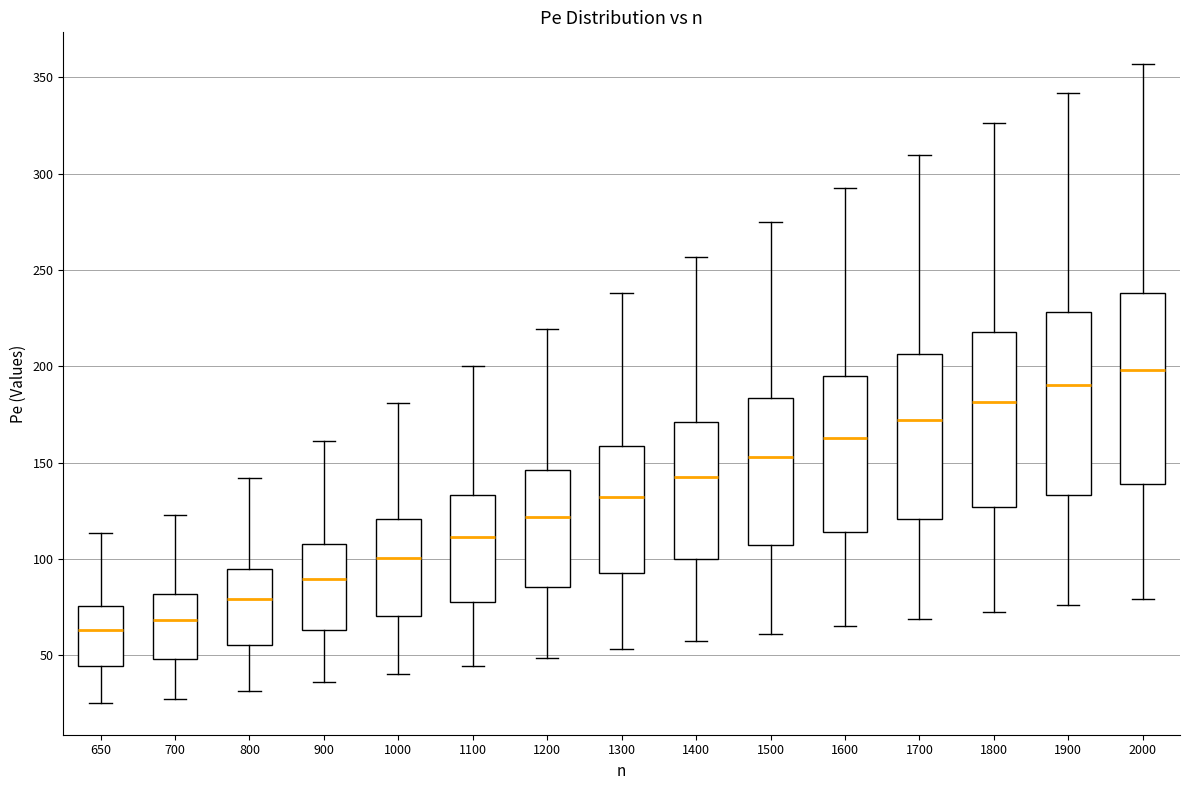

Reading left to right, transcribe this box plot: for each box, give where its median line is, the range the box spans, and where its two whiskers end, as read against the y-axis. The values are not printed on the chart, so give them approximately, as read against the axis.

650: median 65, box 45 to 75, whiskers 25 to 115
700: median 70, box 50 to 80, whiskers 25 to 125
800: median 80, box 55 to 95, whiskers 30 to 140
900: median 90, box 65 to 110, whiskers 35 to 160
1000: median 100, box 70 to 120, whiskers 40 to 180
1100: median 110, box 80 to 135, whiskers 45 to 200
1200: median 120, box 85 to 145, whiskers 50 to 220
1300: median 130, box 95 to 160, whiskers 55 to 240
1400: median 145, box 100 to 170, whiskers 55 to 255
1500: median 155, box 105 to 185, whiskers 60 to 275
1600: median 165, box 115 to 195, whiskers 65 to 295
1700: median 170, box 120 to 205, whiskers 70 to 310
1800: median 180, box 125 to 220, whiskers 75 to 325
1900: median 190, box 135 to 230, whiskers 75 to 340
2000: median 200, box 140 to 240, whiskers 80 to 355